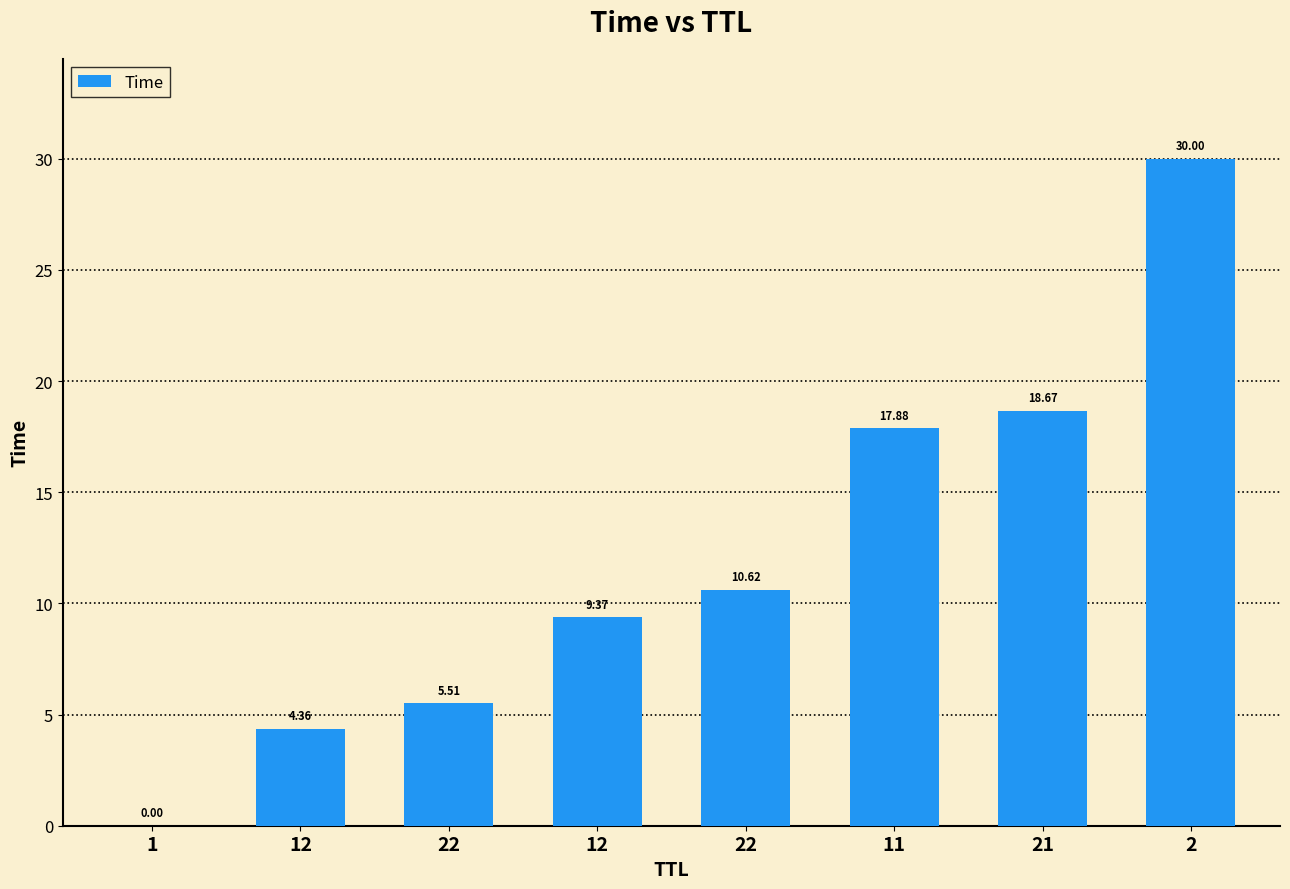

How many data points are above 10?

4